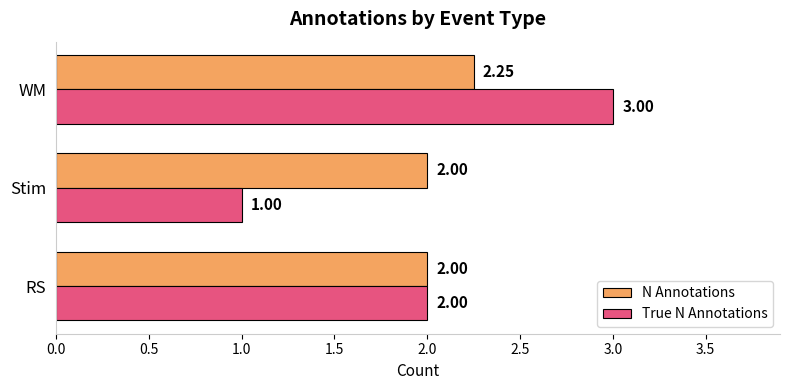

How many distinct data groups are displayed?

2